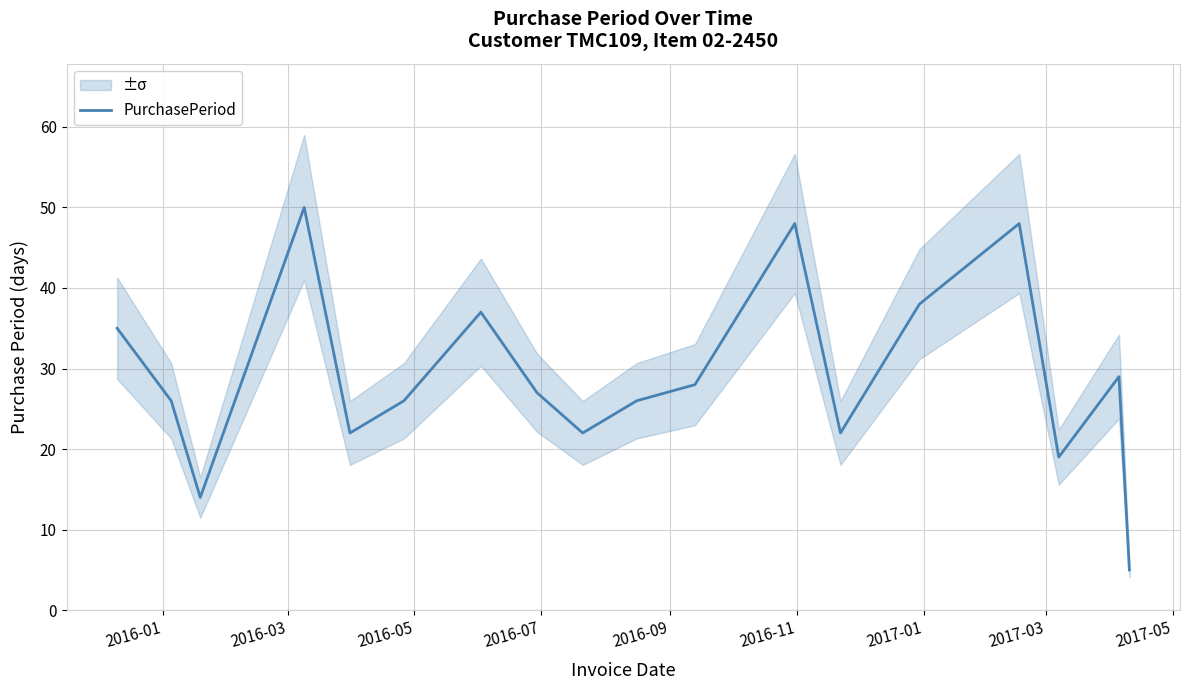

How many data points are above 27?

8